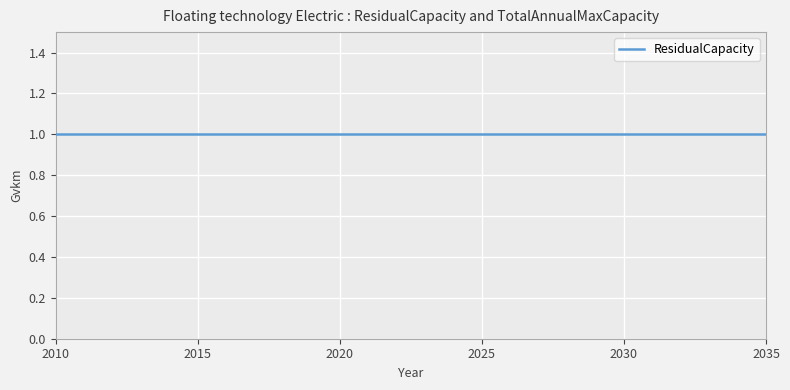

The value of ResidualCapacity at 2033 is 1. True or false?

True